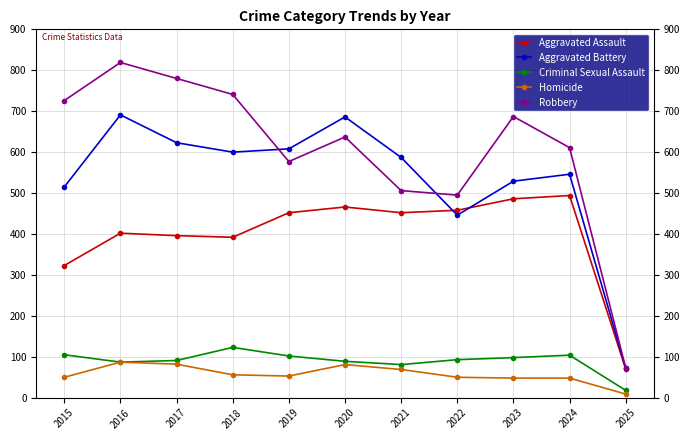

What is the value of the Robbery point at the 8th from the left?

495